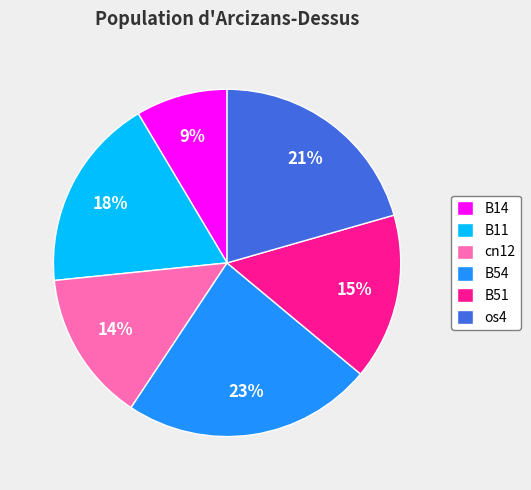

Is it true that os4 is 27% of the pie?

False